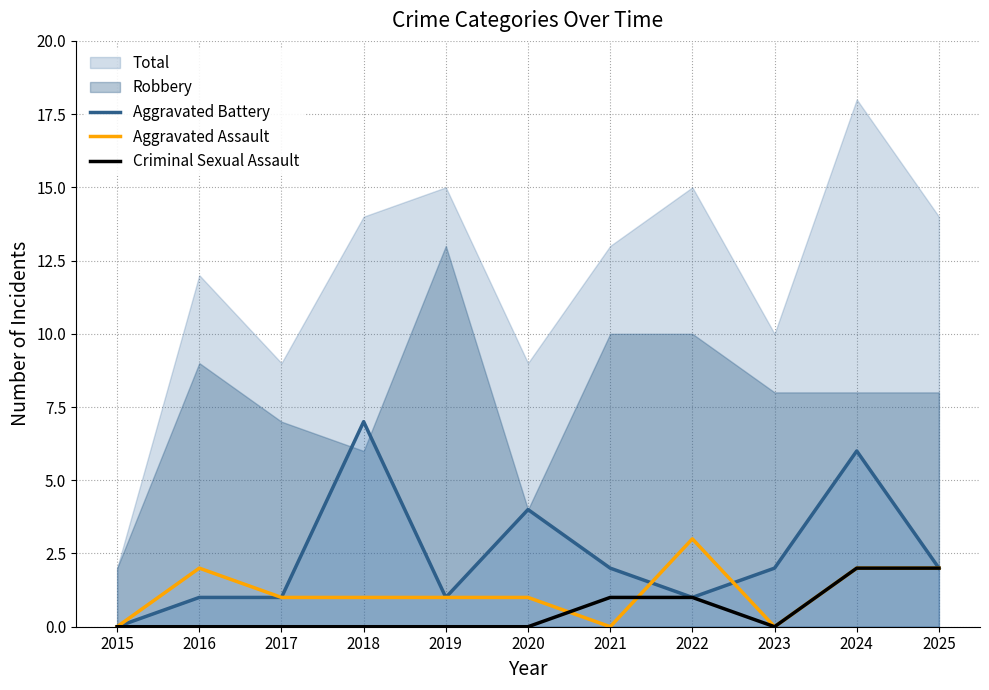

How many intersections are there between Criminal Sexual Assault and Aggravated Assault?

2